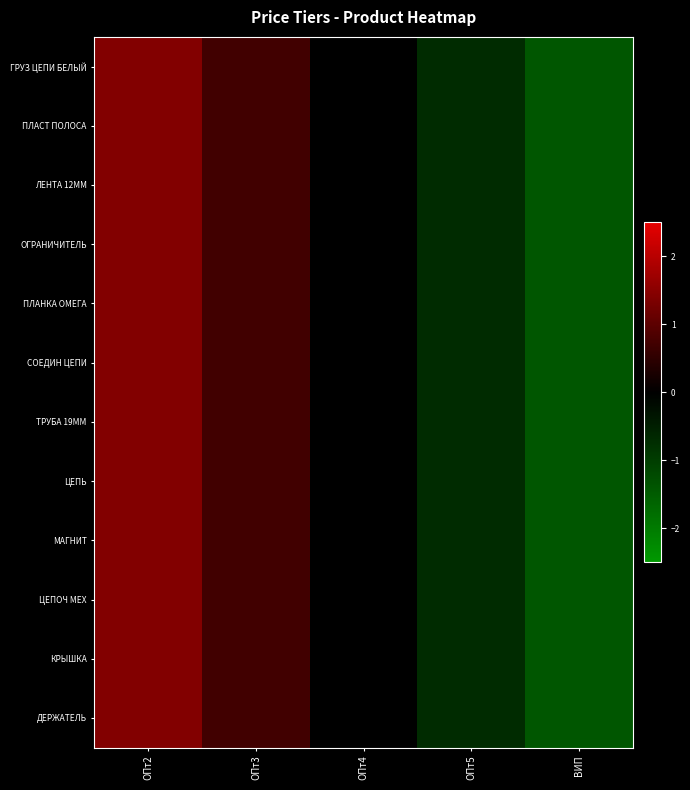

At how many categories does at least one series exceed 0?

3